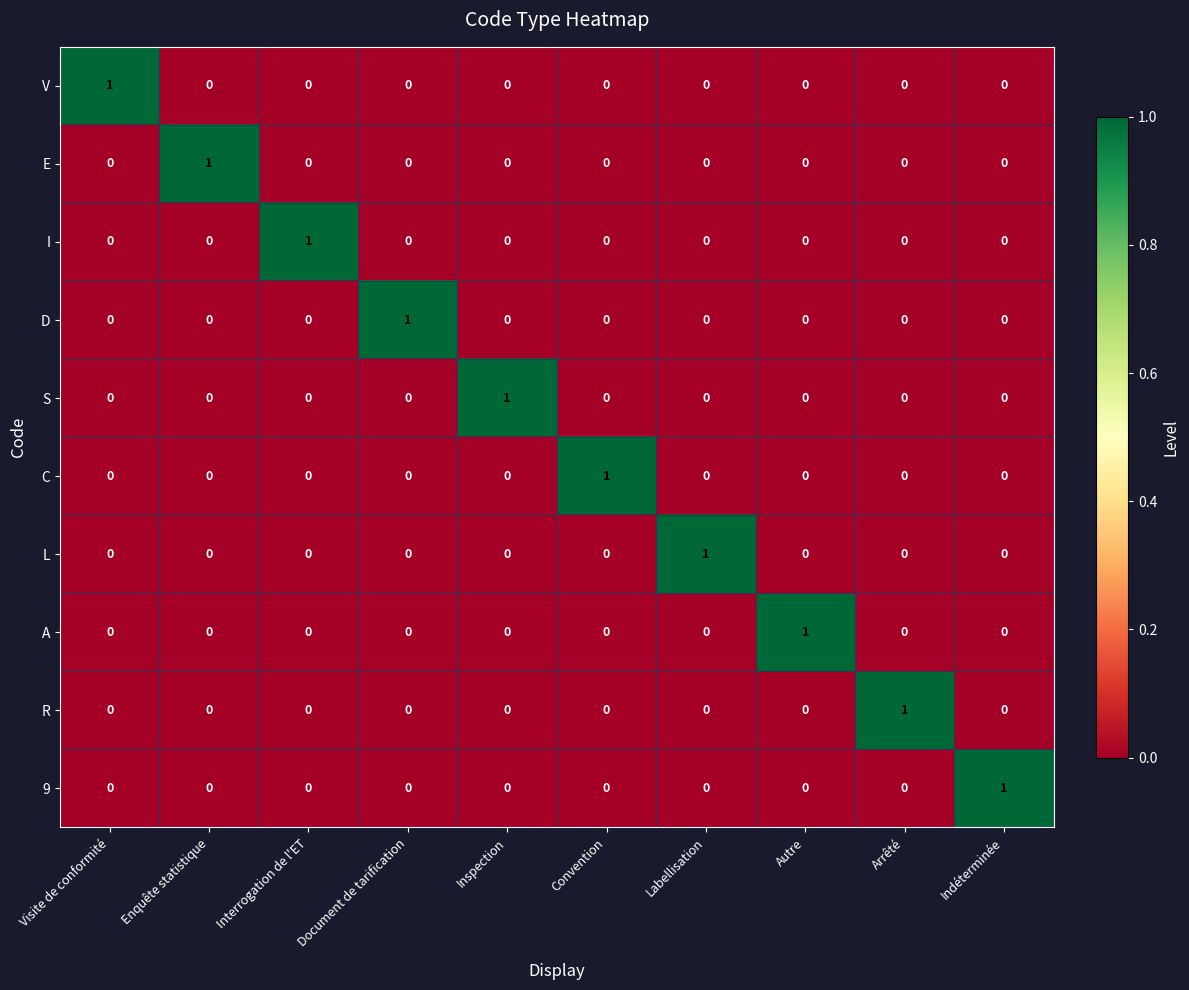

True or false: S has a value of 0 at Document de tarification.

True